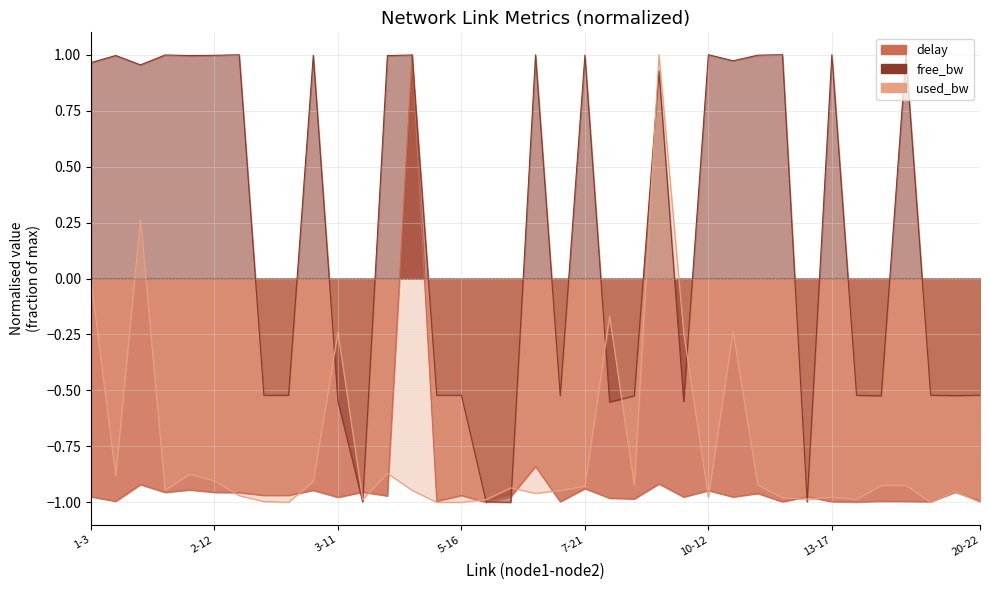

Which series has the largest range (max minus min)?

delay